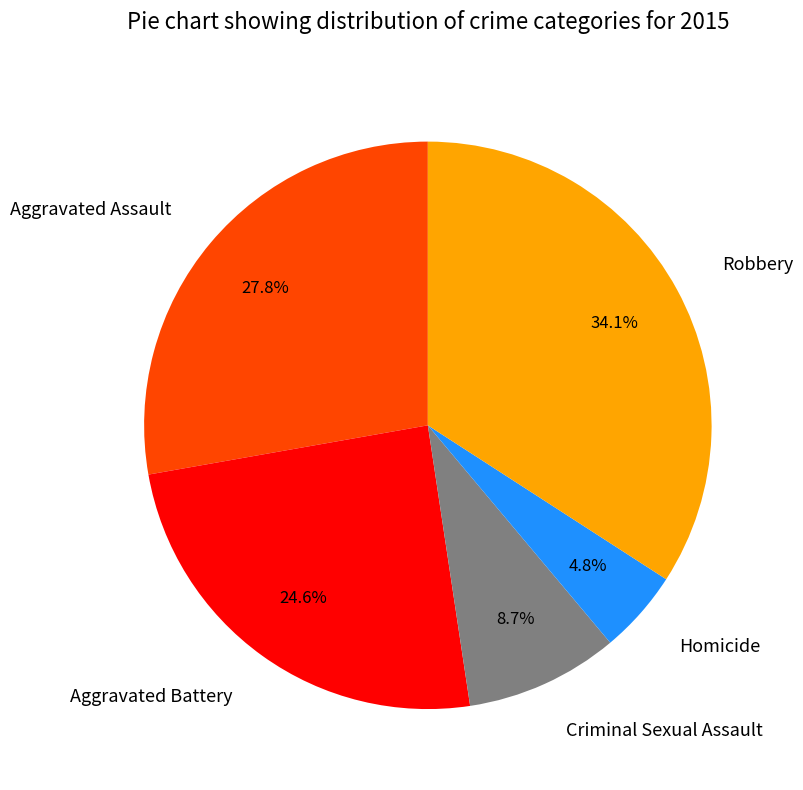

Is the sum of Criminal Sexual Assault and Robbery greater than half?

No